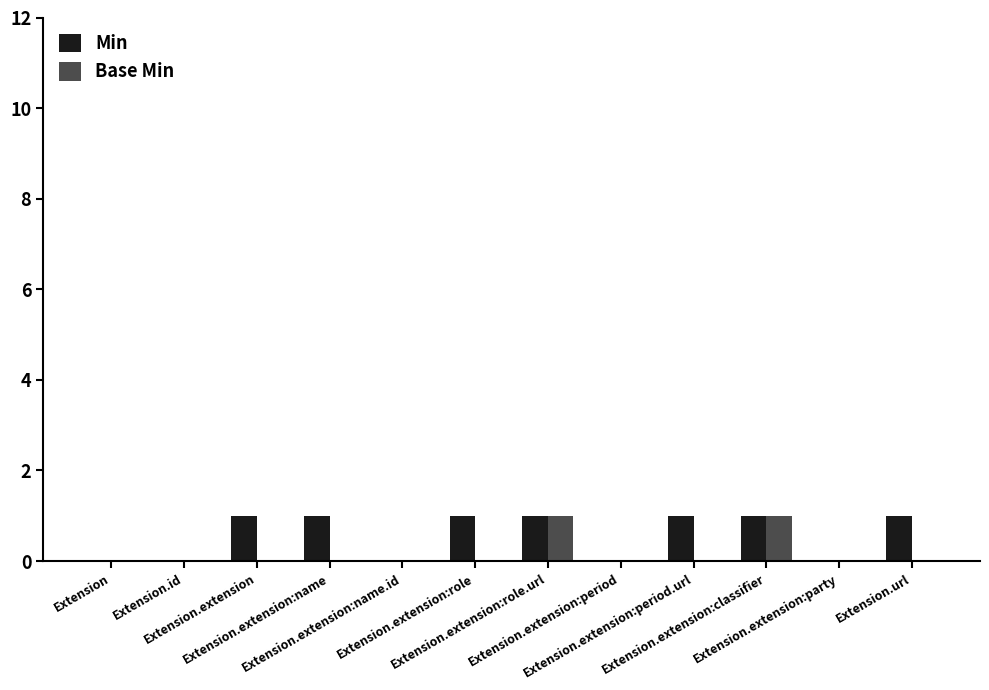

How many groups of bars are there?

12